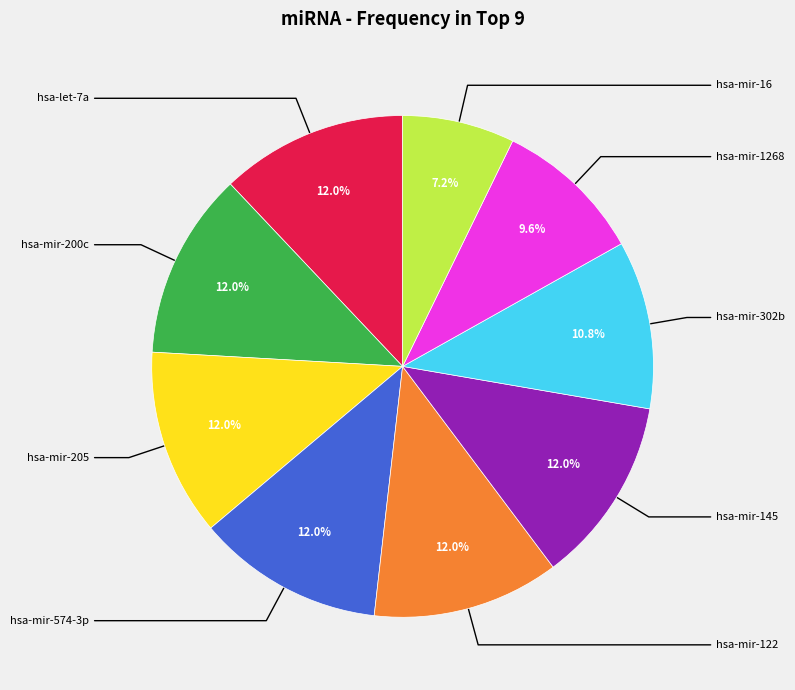

Is there any slice that represents more than half of the pie?

No